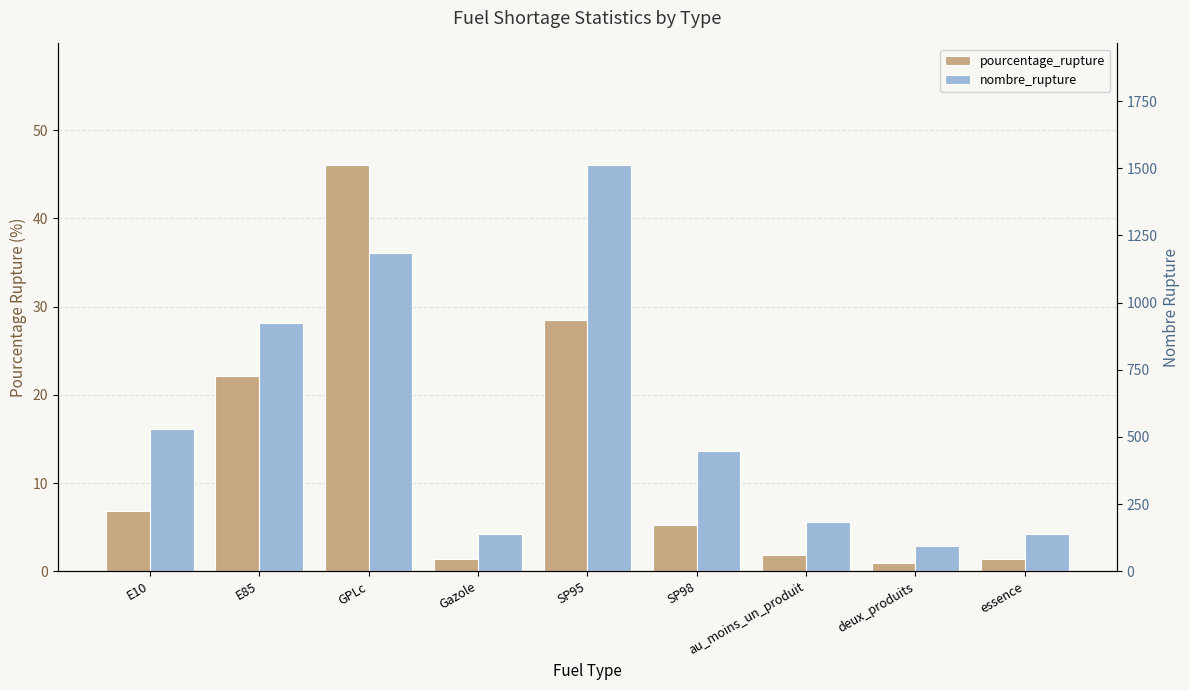

Rank the series by their maximum value, from highest to lowest.

nombre_rupture, pourcentage_rupture